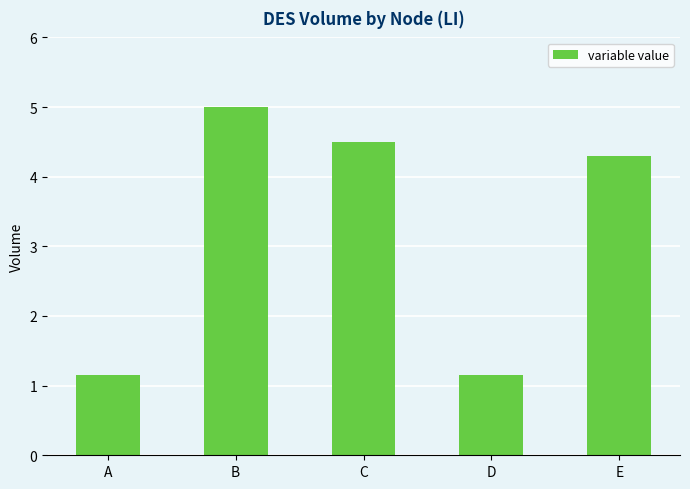

What is the average value?

3.2